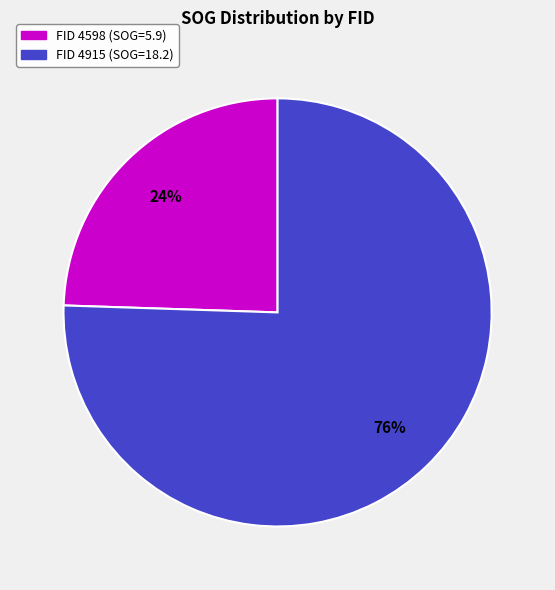

To the nearest percent, what is the average slice percentage?

50%